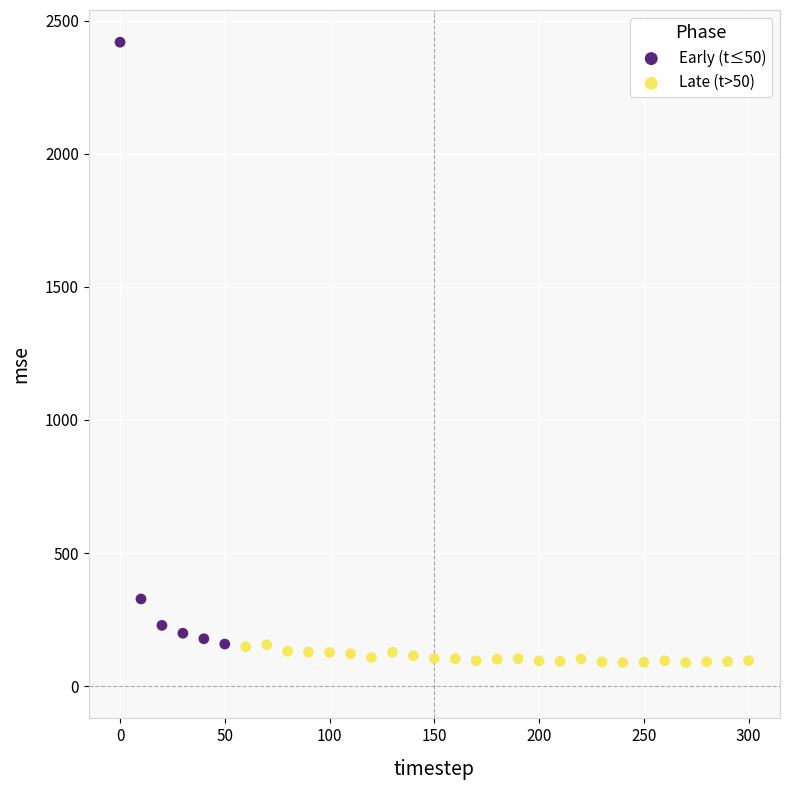

What are all the series names shown in the legend?

Early (t≤50), Late (t>50)